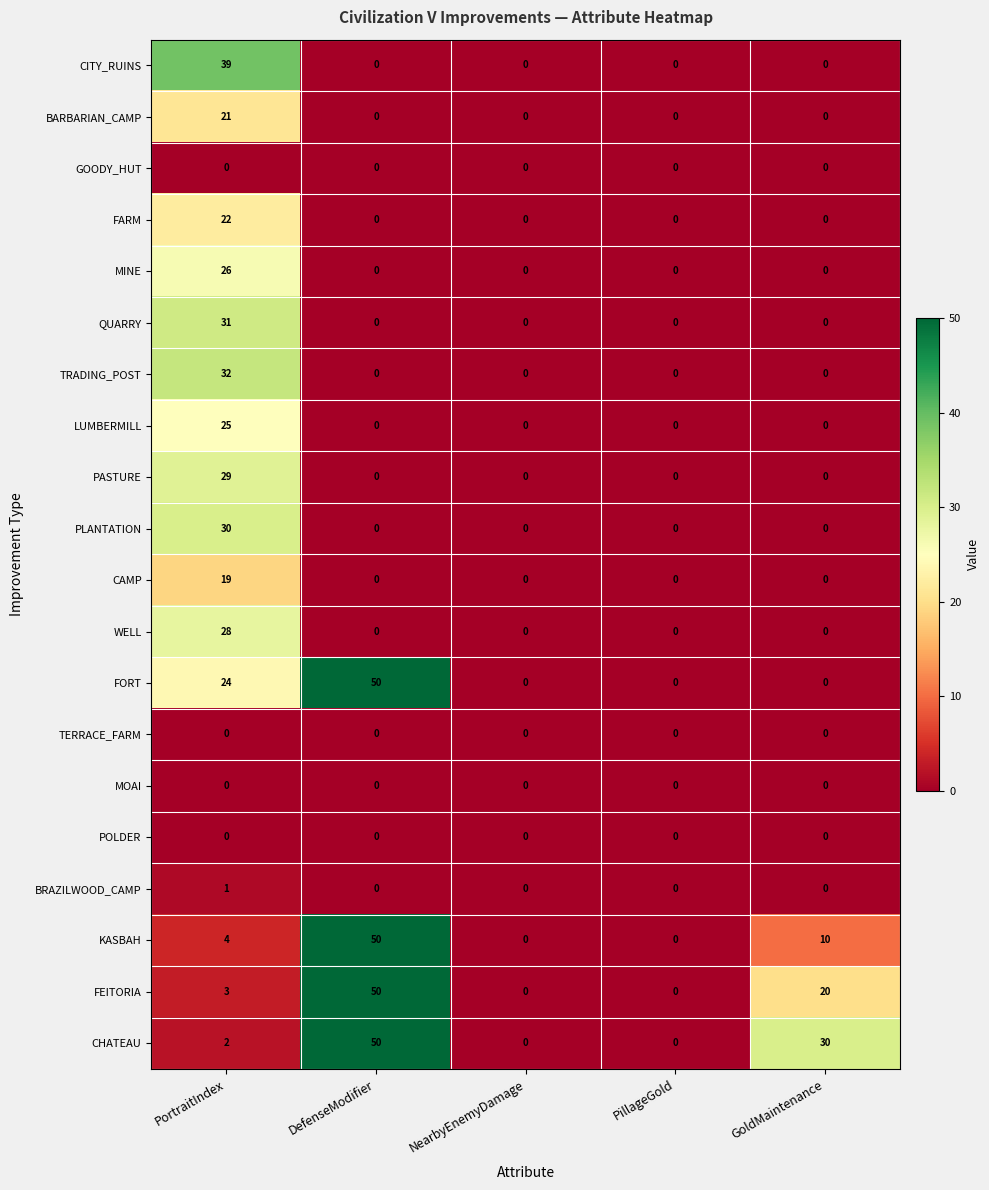

Count the number of categories in the chart.

5